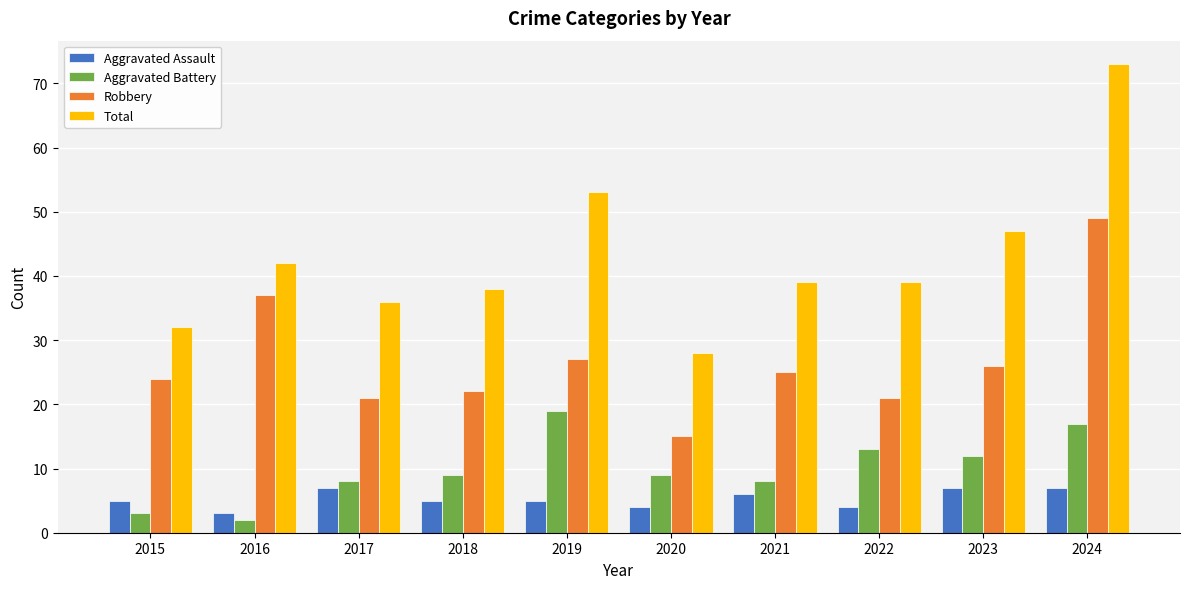

What are all the series names shown in the legend?

Aggravated Assault, Aggravated Battery, Robbery, Total